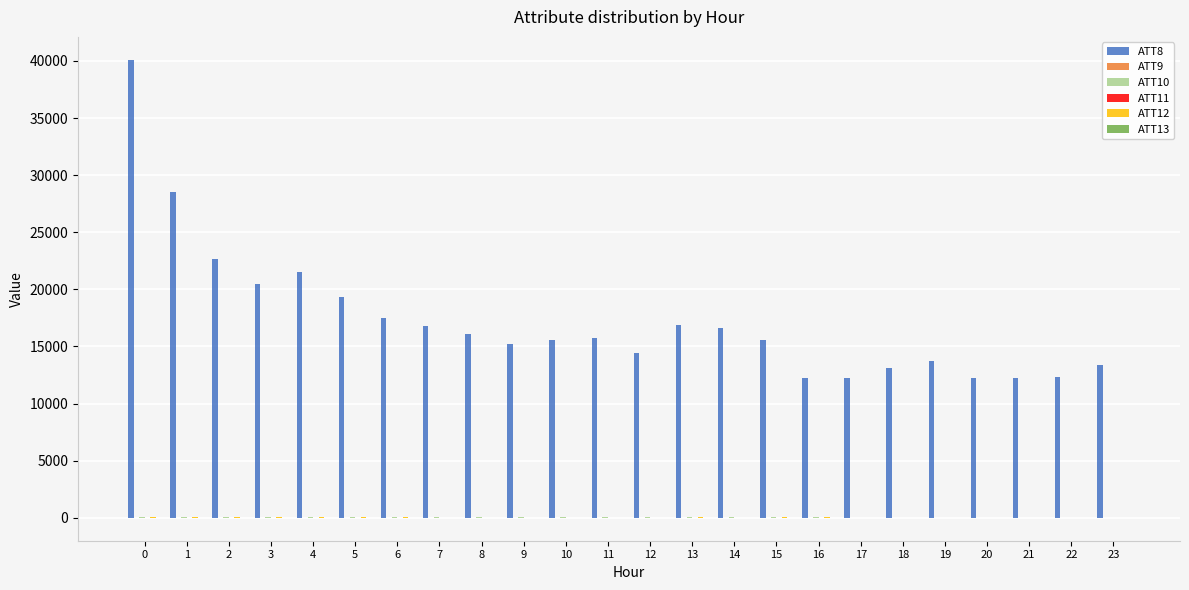

What is the maximum value shown in the chart?

40100.0